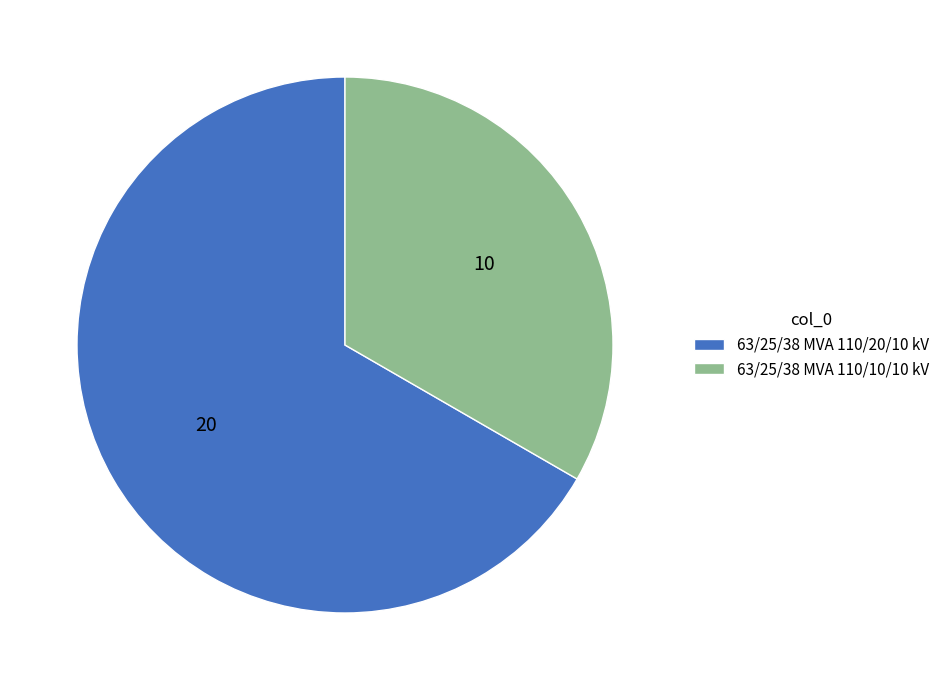

Approximately how many times larger is the value at 63/25/38 MVA 110/20/10 kV compared to 63/25/38 MVA 110/10/10 kV?

2.0